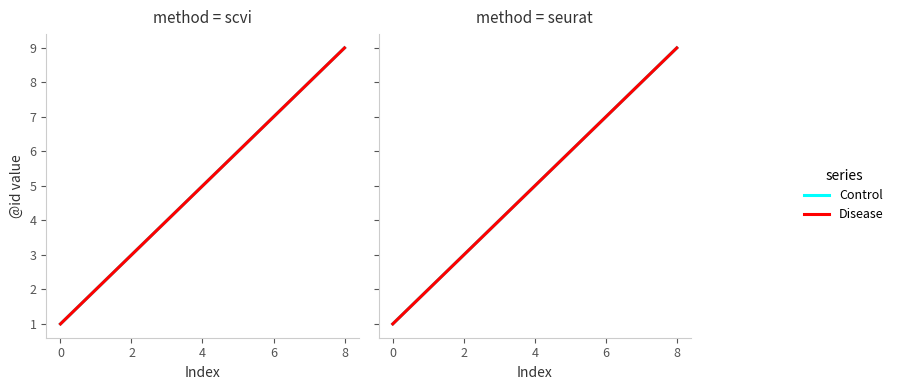

Which series has the widest spread of values?

Control